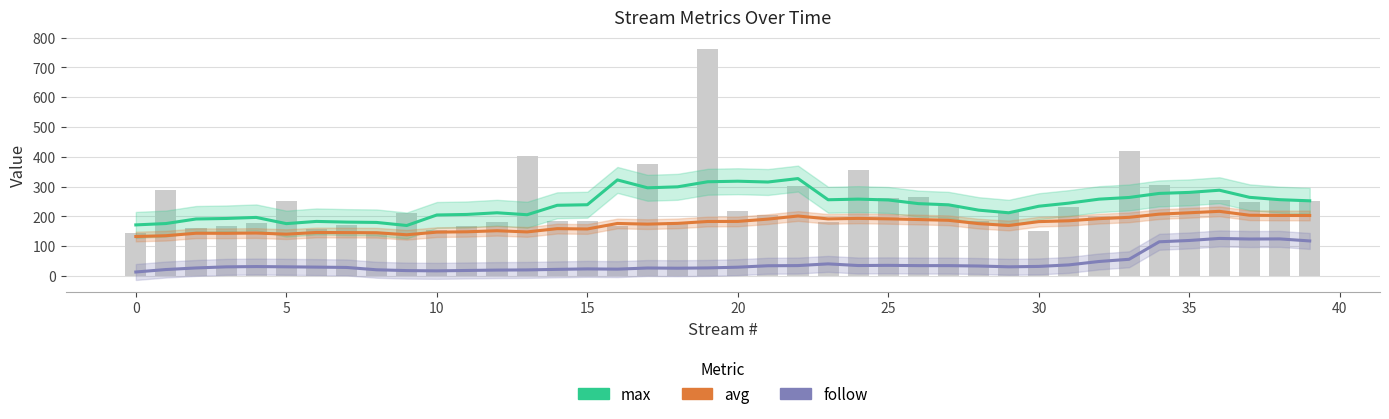

At how many categories does at least one series exceed 274?

10